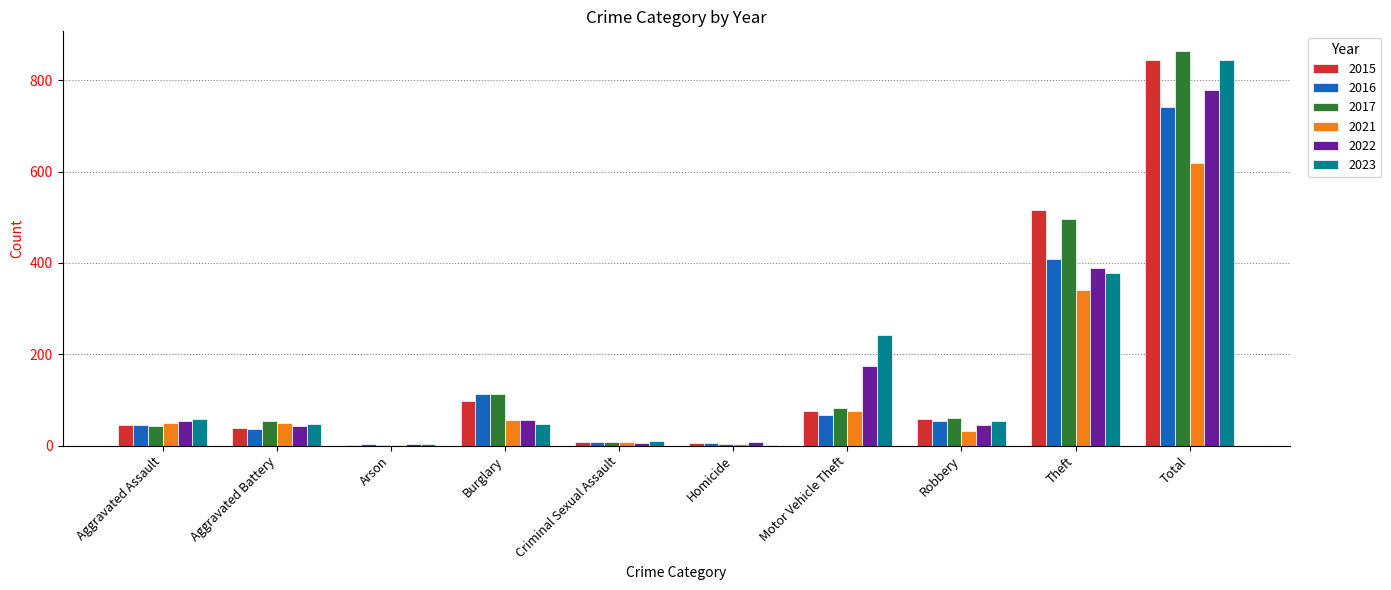

At which category is the sum across all series the highest?

Total